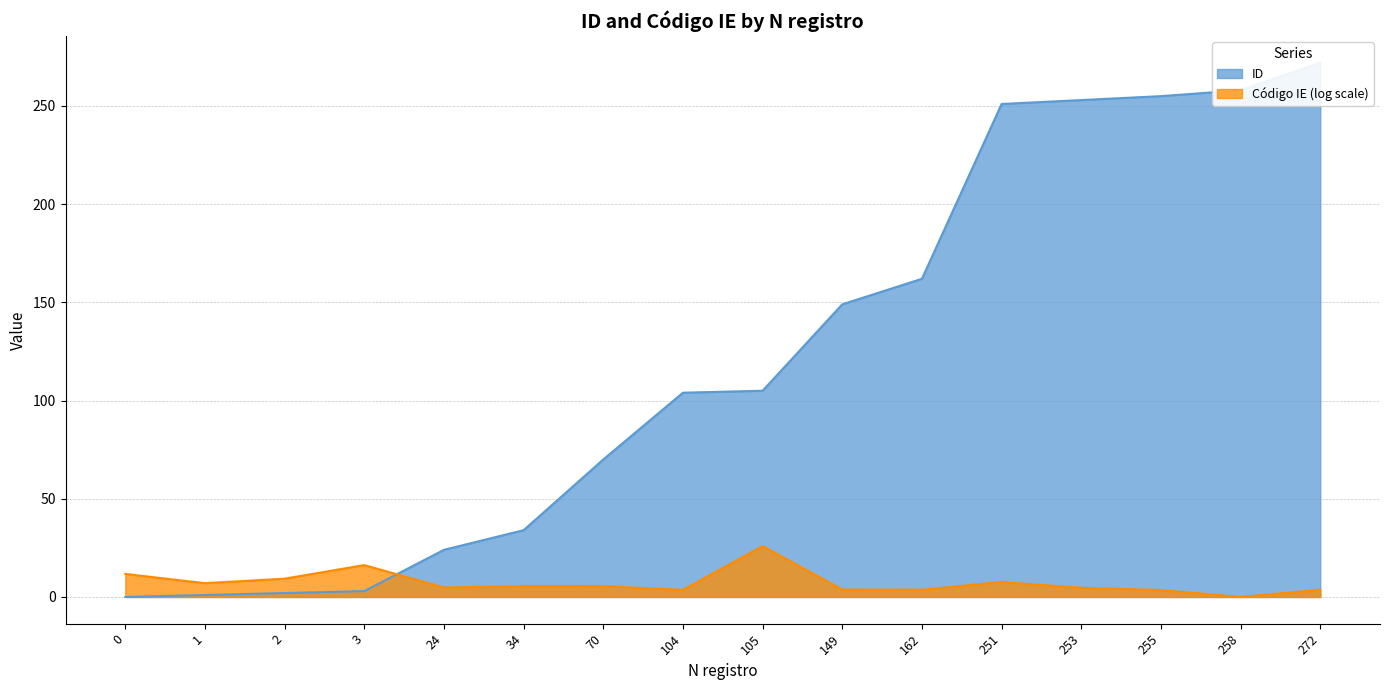

What is the ratio of the value at 2 to the value at 1?

2.0